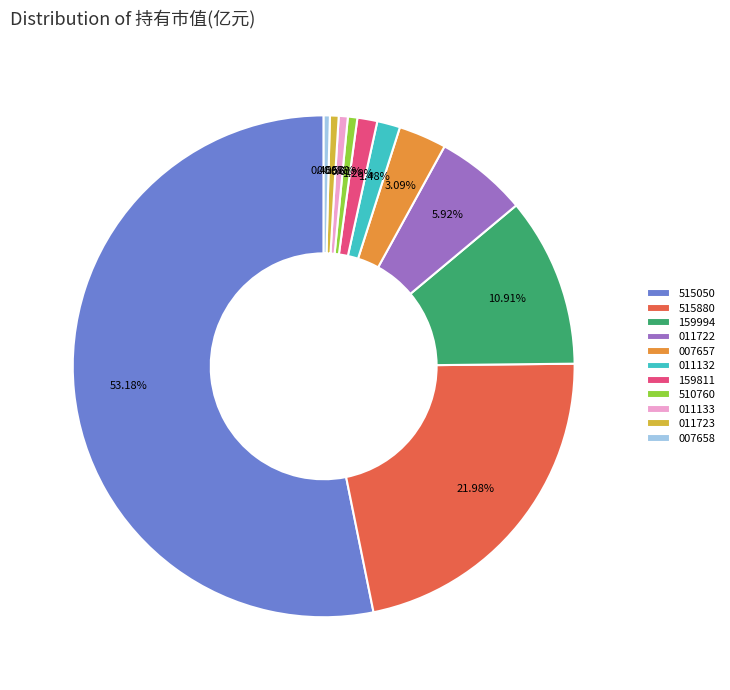

Is there any slice that represents more than half of the pie?

Yes